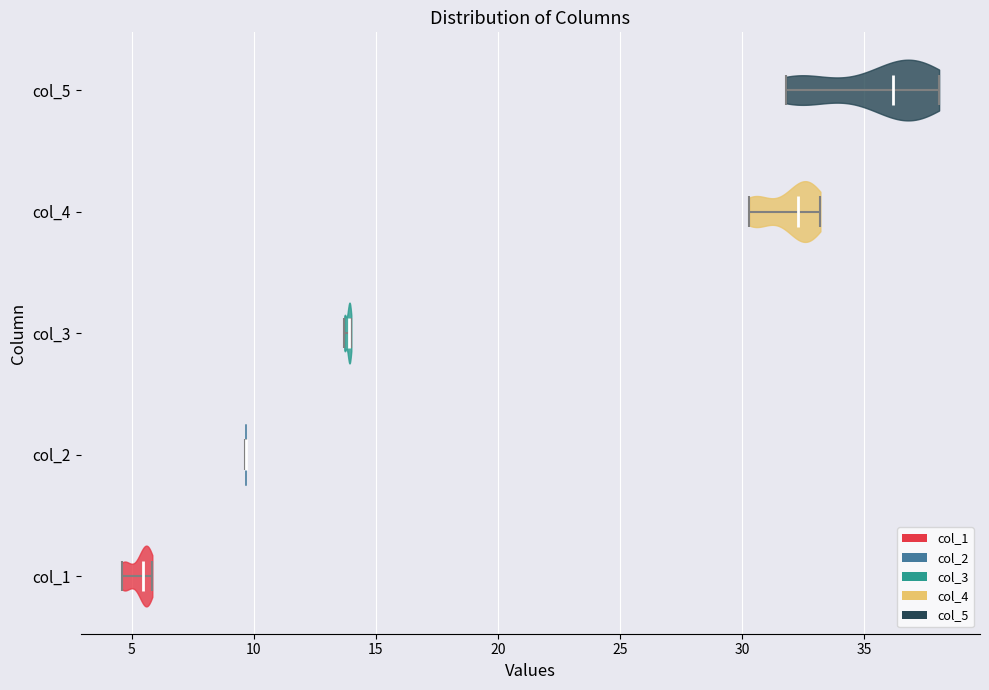

Which violin has the furthest to the right median line?

col_5